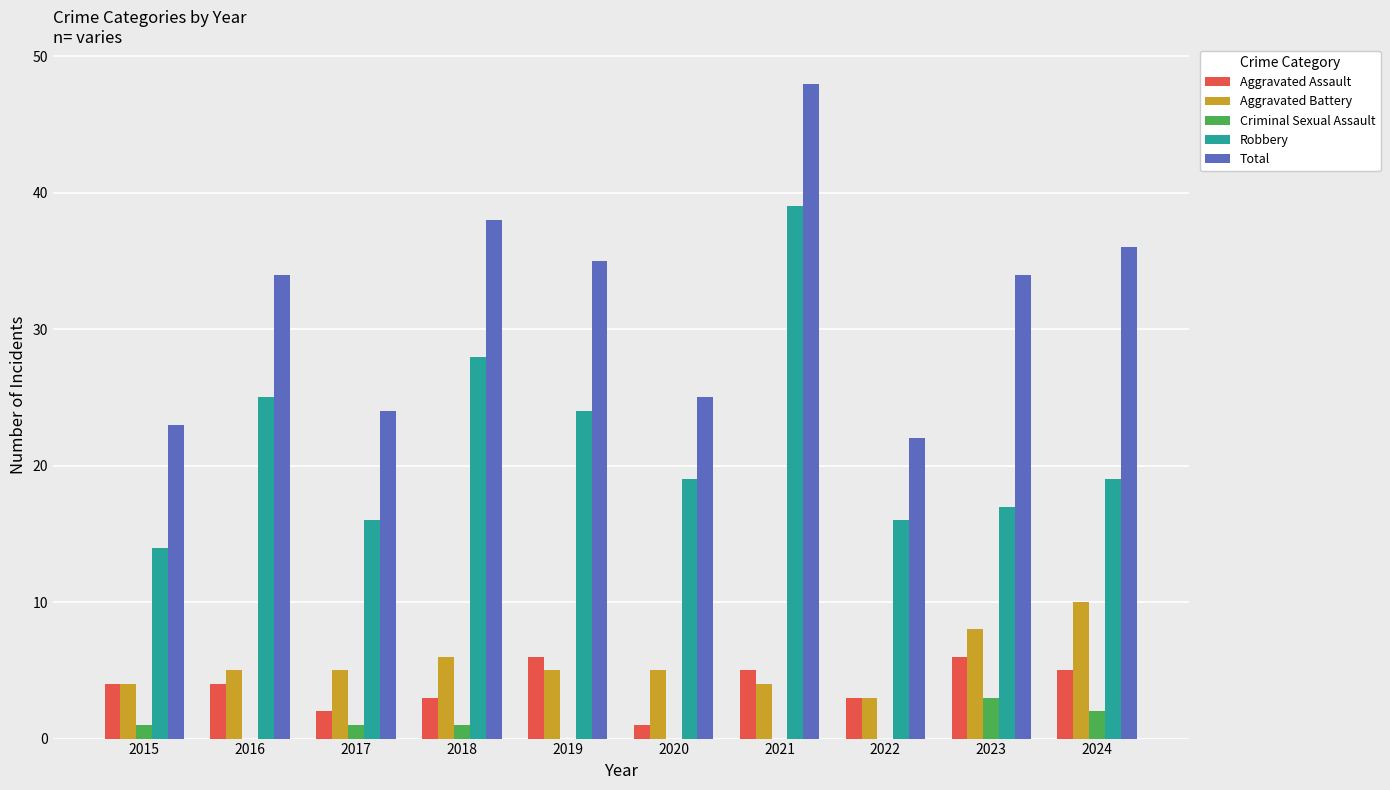

Which series has the widest spread of values?

Total